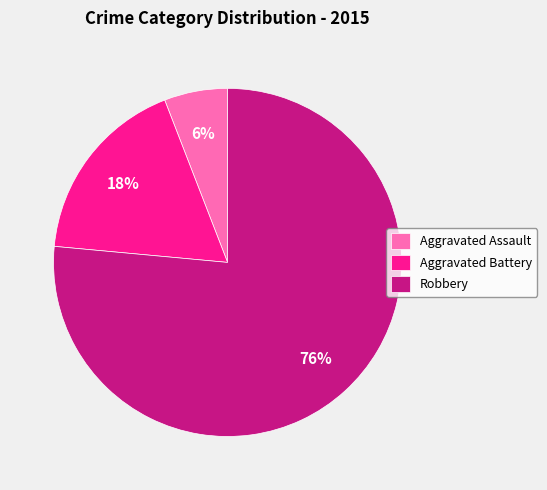

What is the smallest slice in the pie chart?

Aggravated Assault